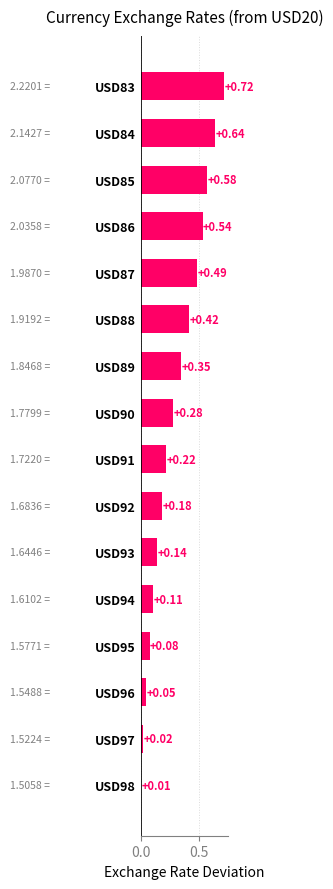

List the labels in order of value, largest first.

USD83, USD84, USD85, USD86, USD87, USD88, USD89, USD90, USD91, USD92, USD93, USD94, USD95, USD96, USD97, USD98